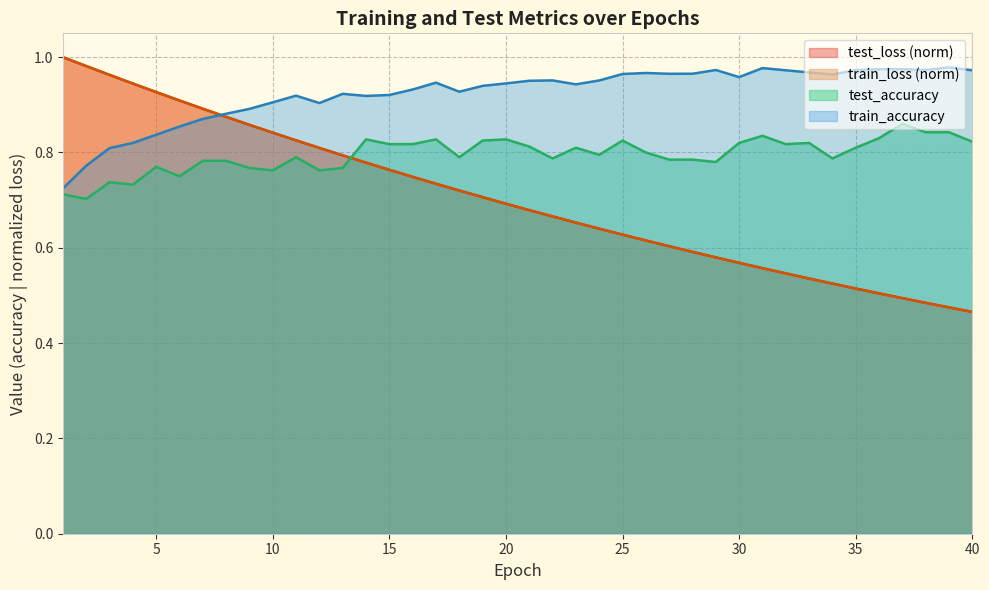

Rank the series by their maximum value, from highest to lowest.

test_loss, train_loss, train_accuracy, test_accuracy